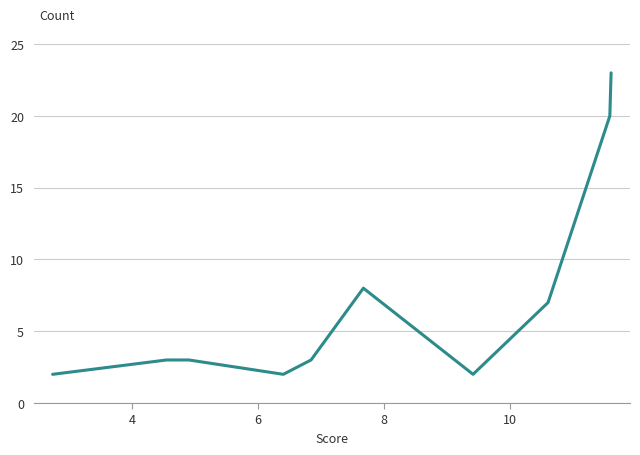

Does the chart display data point markers on the line(s)?

No